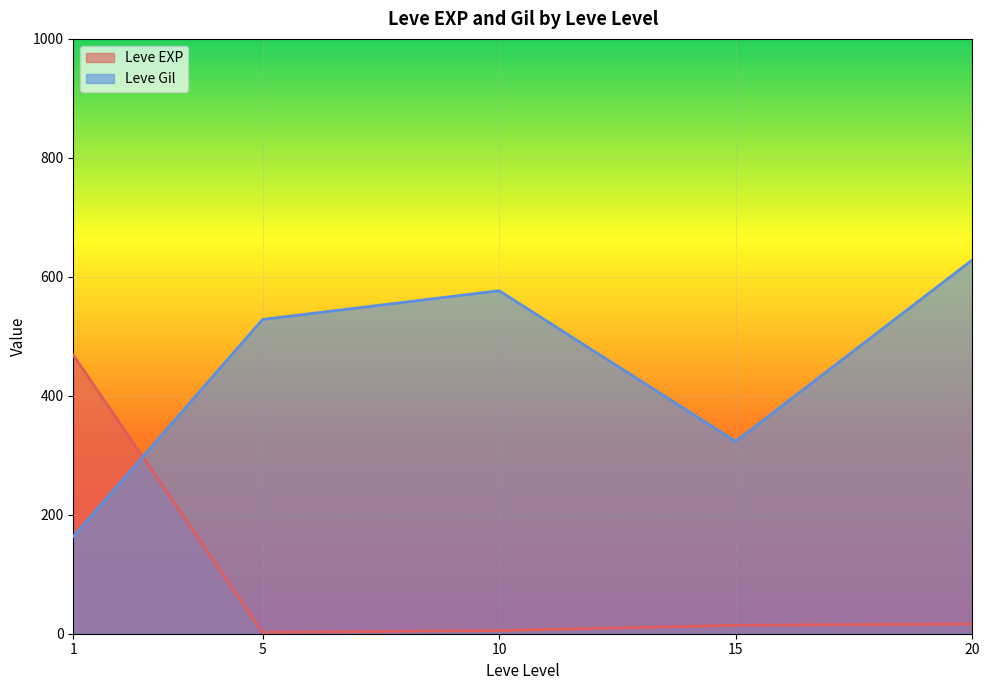

What is the difference between the maximum and minimum values in the Leve EXP series?

466.2